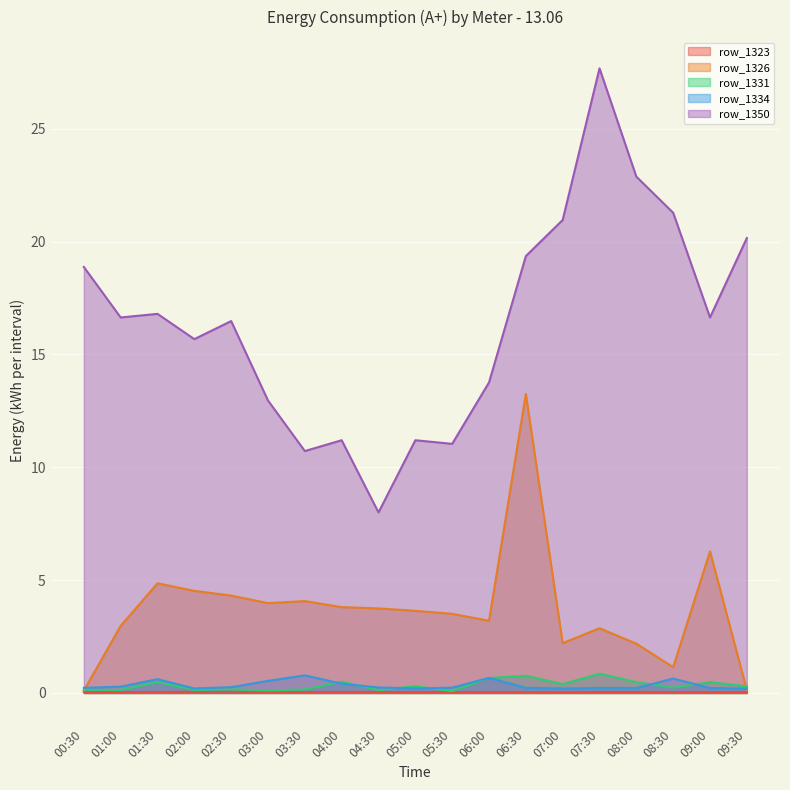

What are all the series names shown in the legend?

row_1323, row_1326, row_1331, row_1334, row_1350